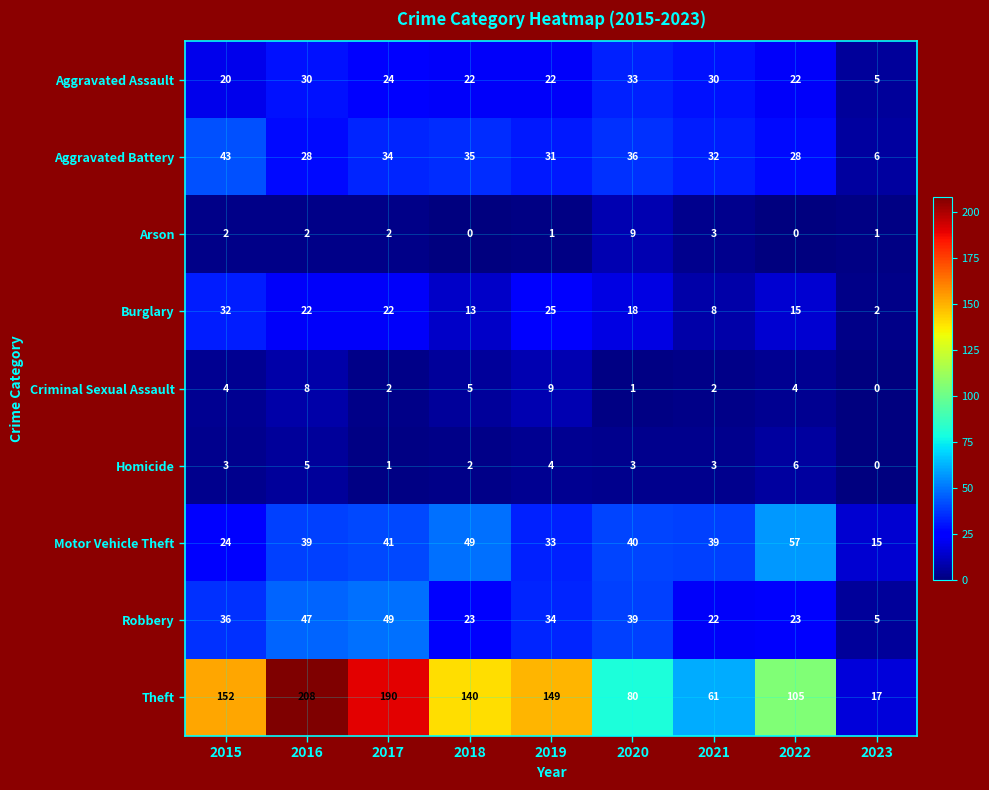

What is the maximum value shown in the chart?

208